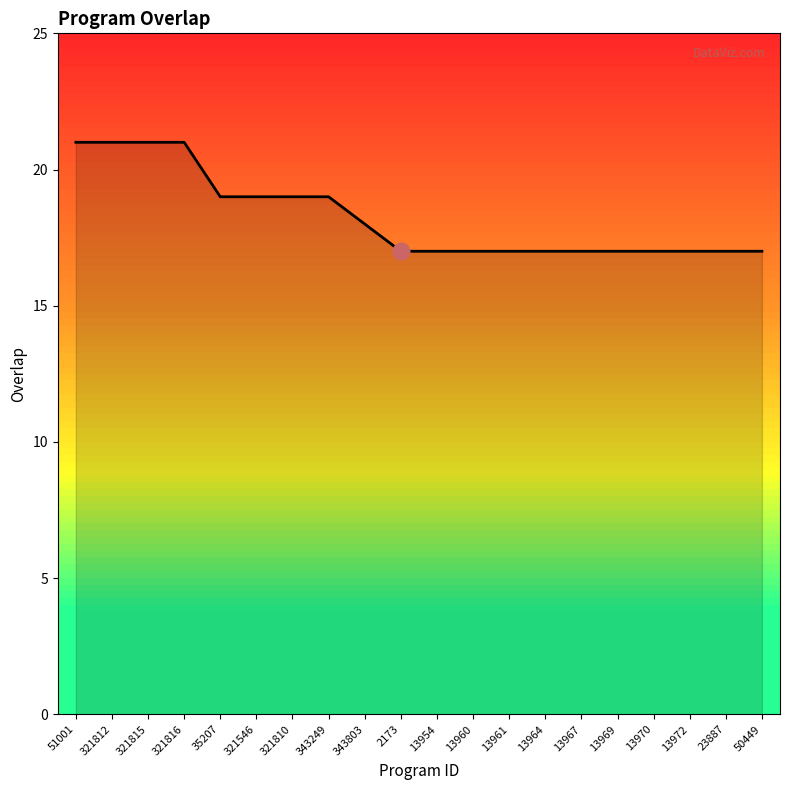

True or false: the data shows 17 at 13969.

True